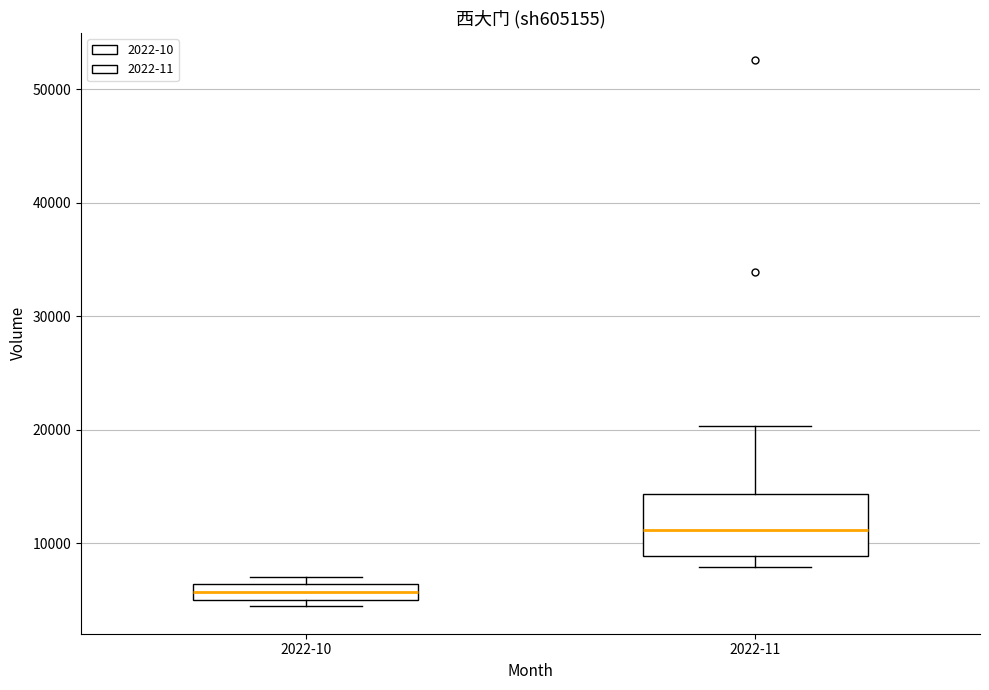

Which box has the highest median line?

2022-11